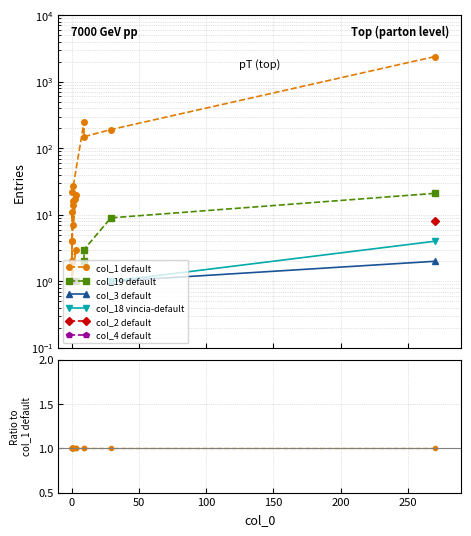

True or false: col_4 and col_19 cross at least once.

False